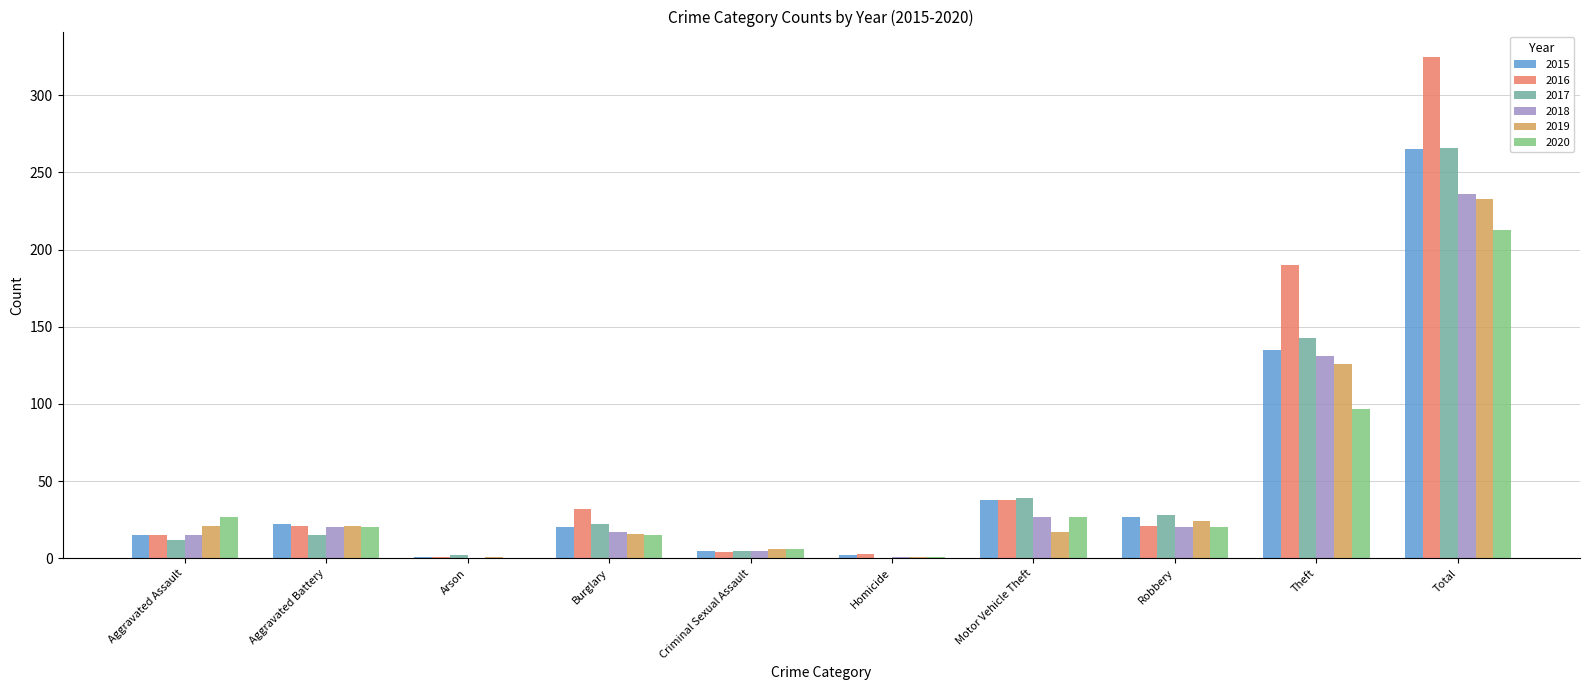

Which category has the highest value in the 2020 series?

Total